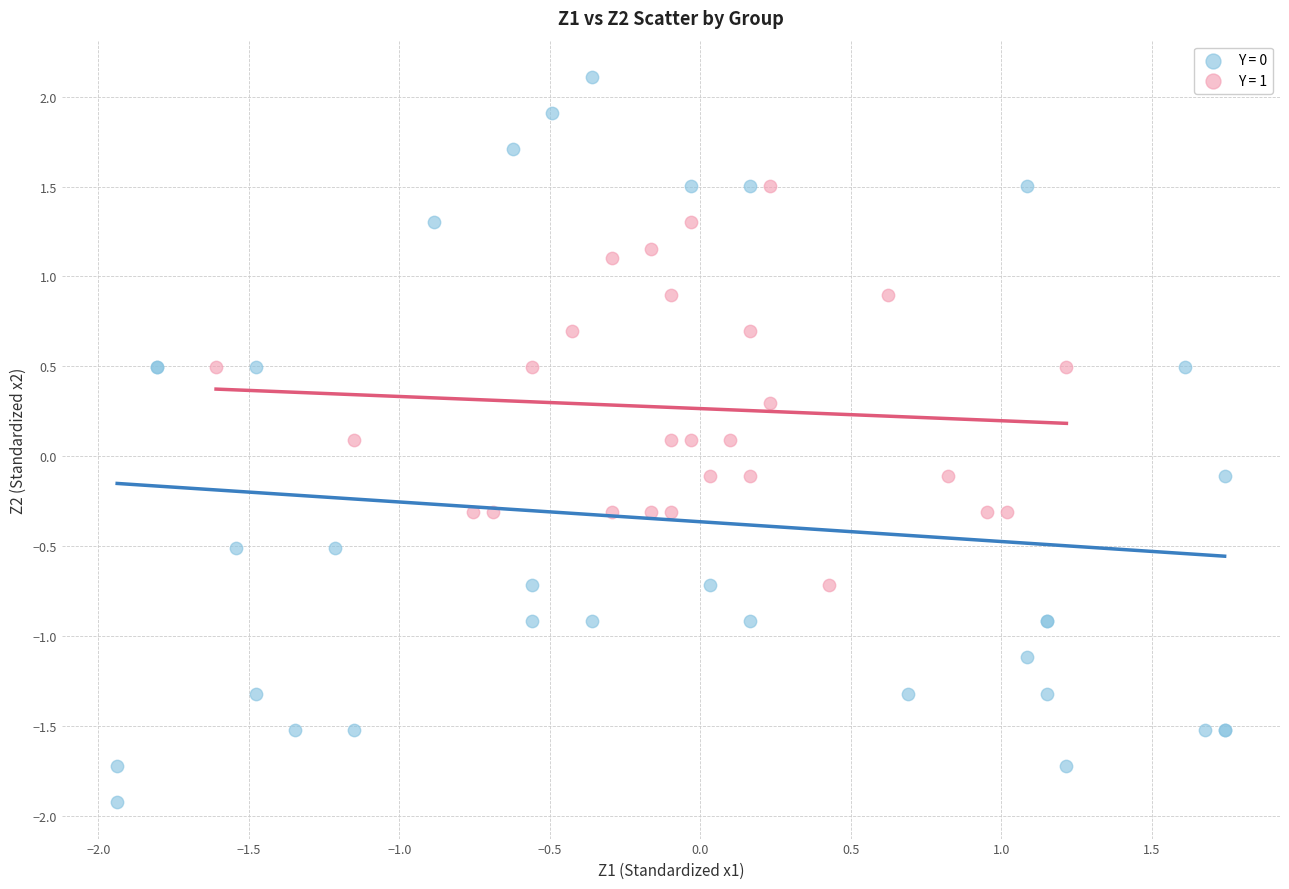

Which series contains the highest Y value?

Y = 0